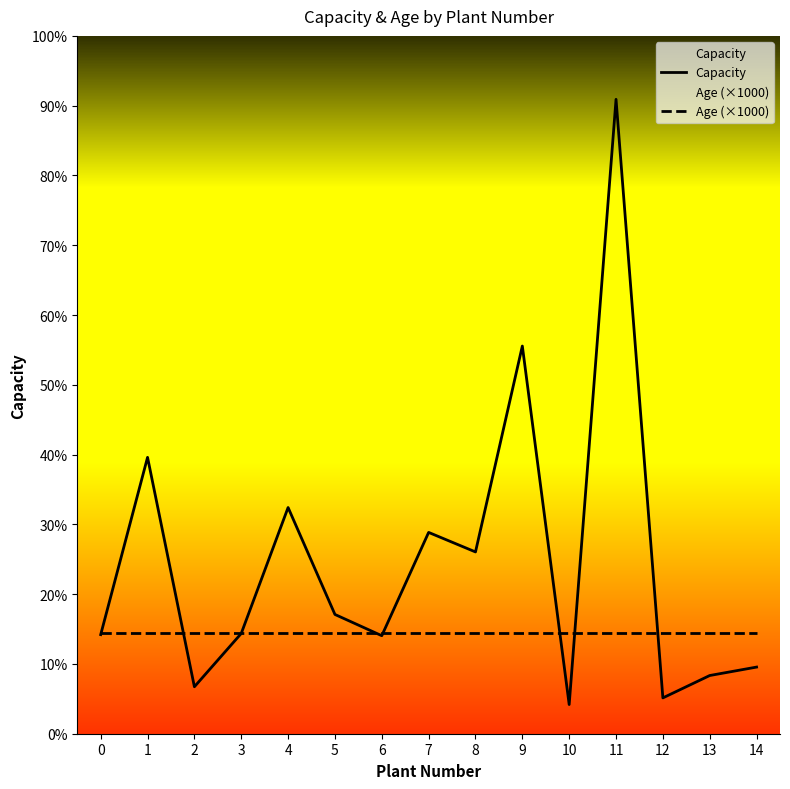

True or false: Capacity has more than 0 interior local peaks.

True